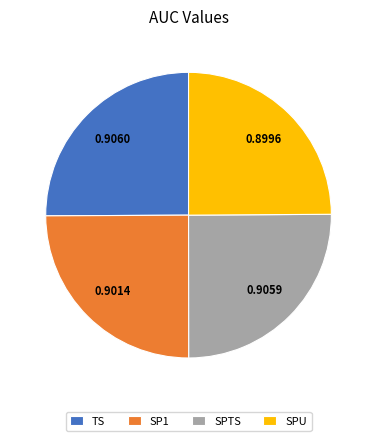

Is there a majority slice in this chart?

No